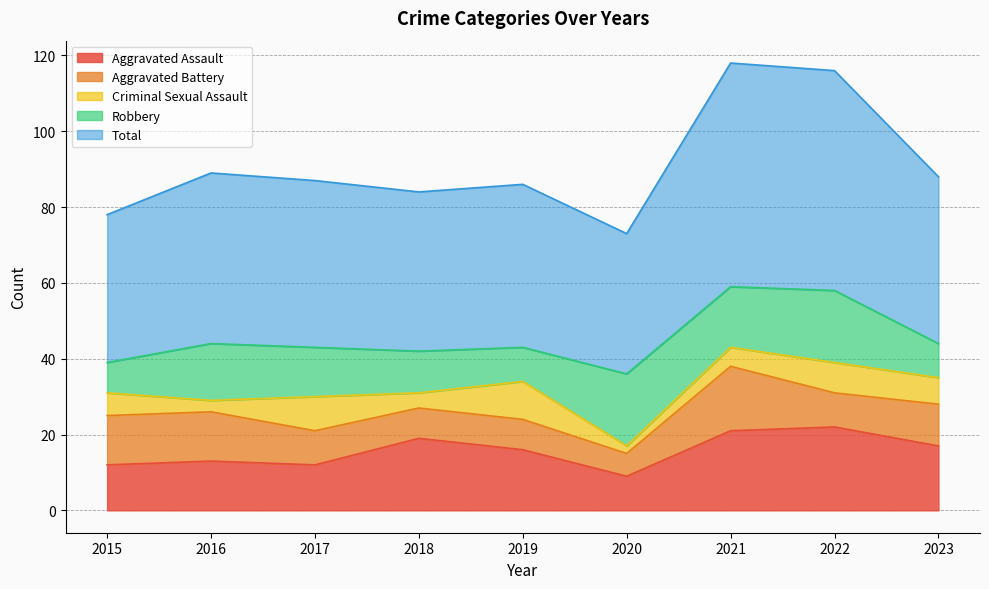

Rank the series by their maximum value, from lowest to highest.

Criminal Sexual Assault, Aggravated Battery, Robbery, Aggravated Assault, Total